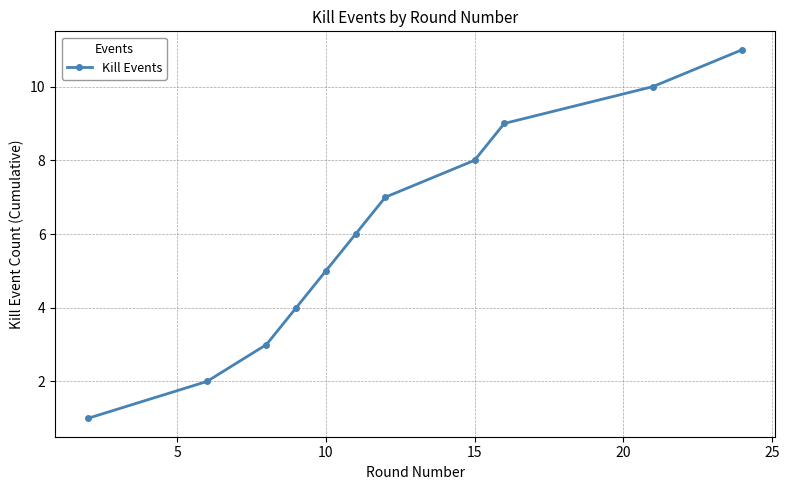

What is the maximum value shown in the chart?

11